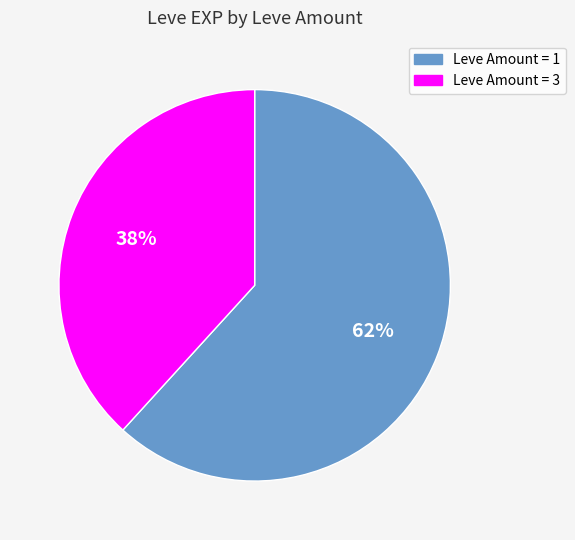

How many segments does this pie chart have?

2